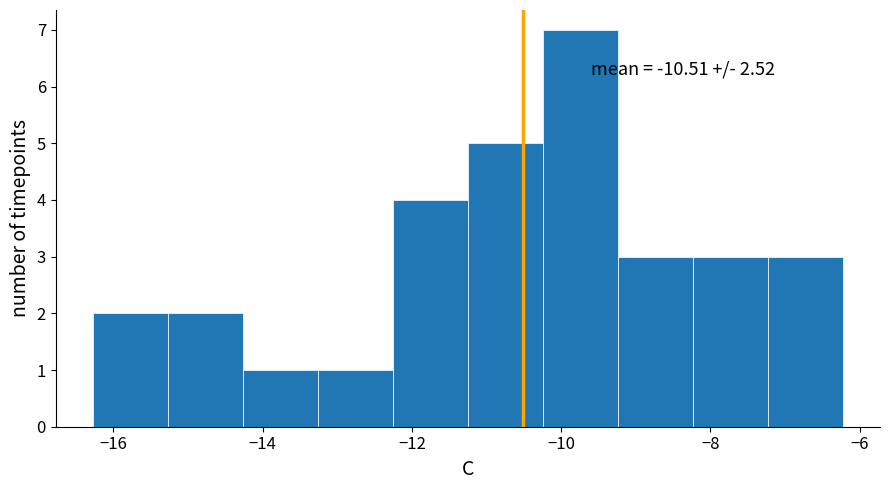

Over which range of the x-axis is the bar tallest?

-10.2 to -9.2